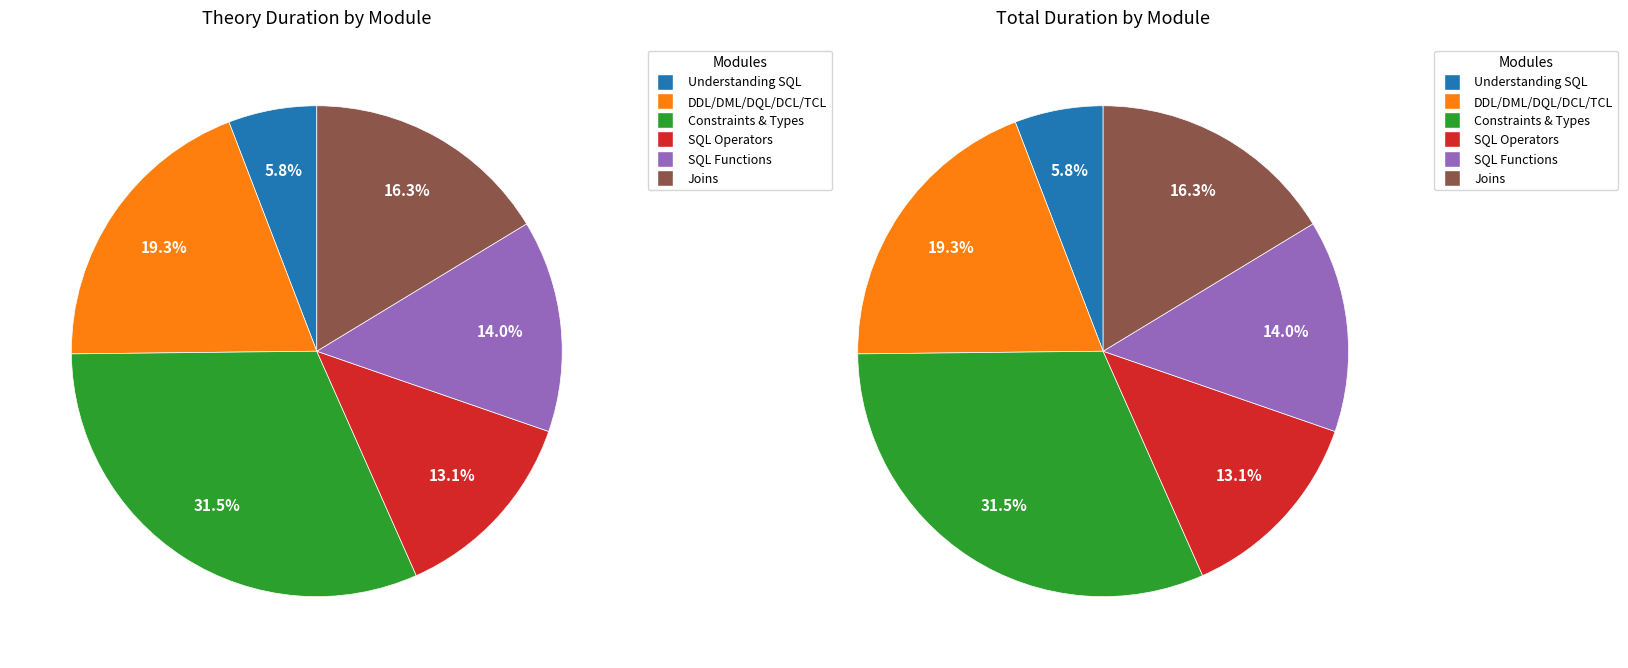

The Understanding Constraints and their Types slice represents 45% of the pie. True or false?

False